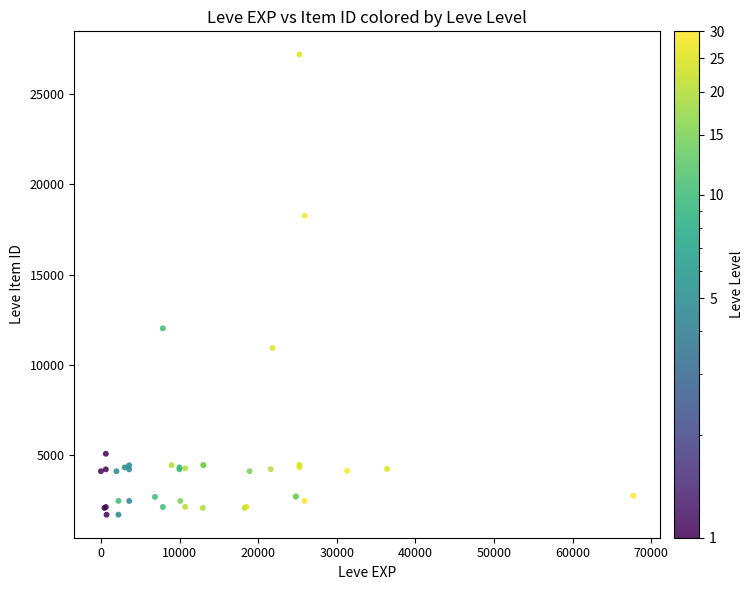

What Y value in the scatter plot is closest to 14448?

12018